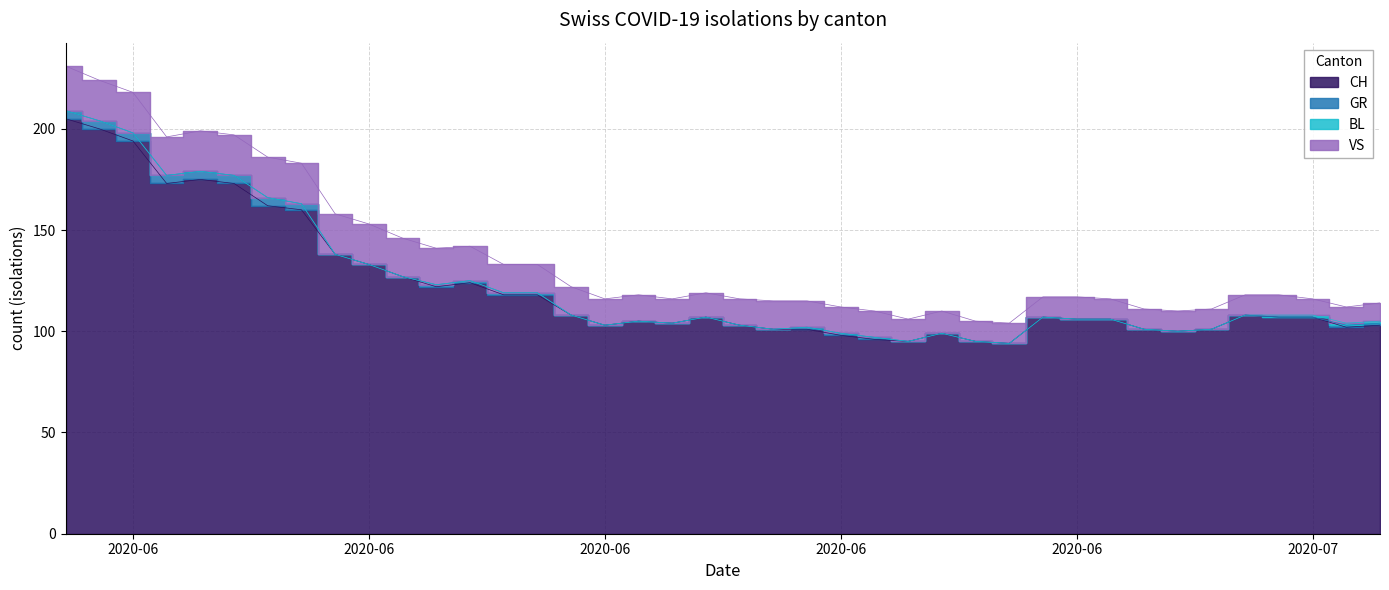

True or false: CH and BL cross at least once.

False